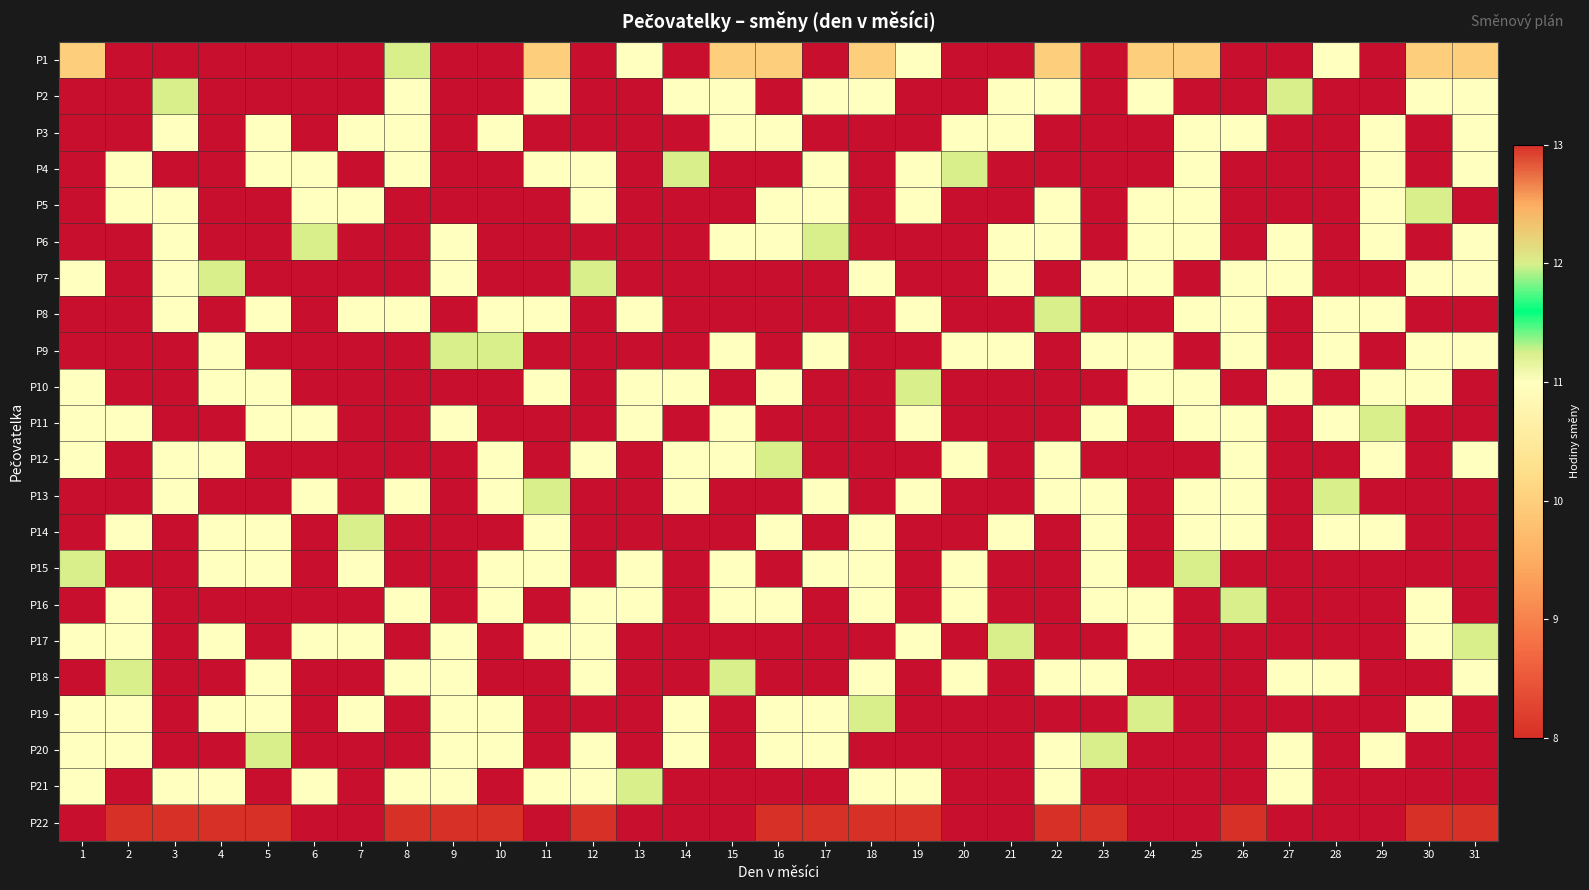

The value of P4 at 8 is 19.1. True or false?

False